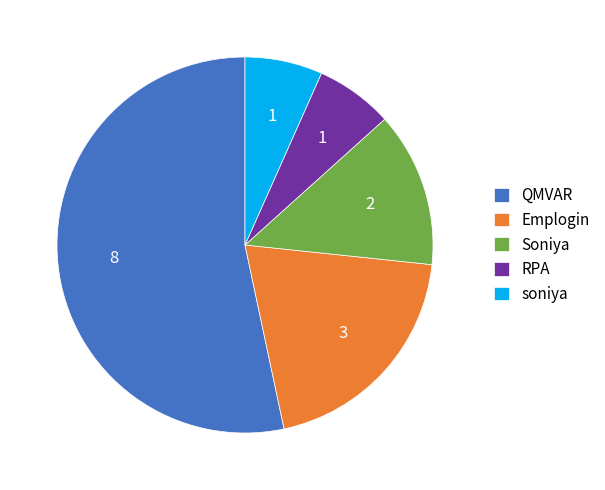

Which slice is the largest?

QMVAR